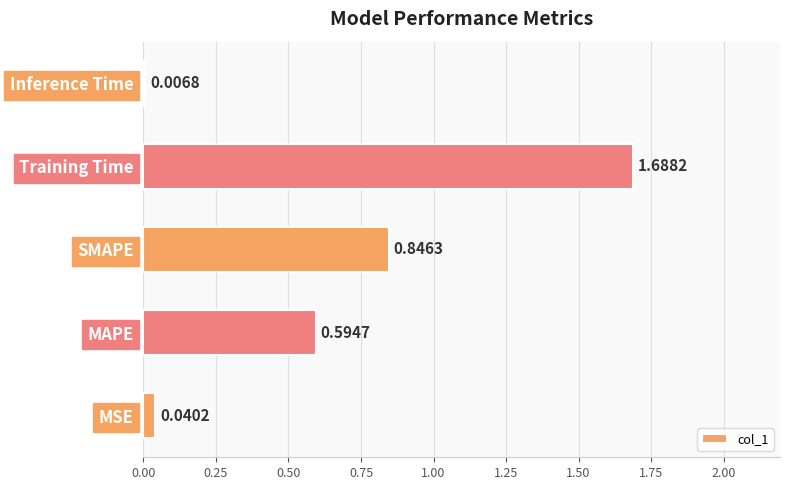

What is the change in value from Training Time to Inference Time?

-1.7